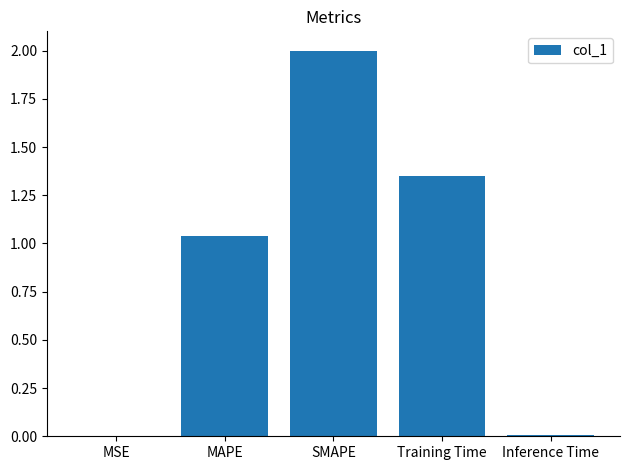

What is the change in value from MSE to Training Time?

+1.3